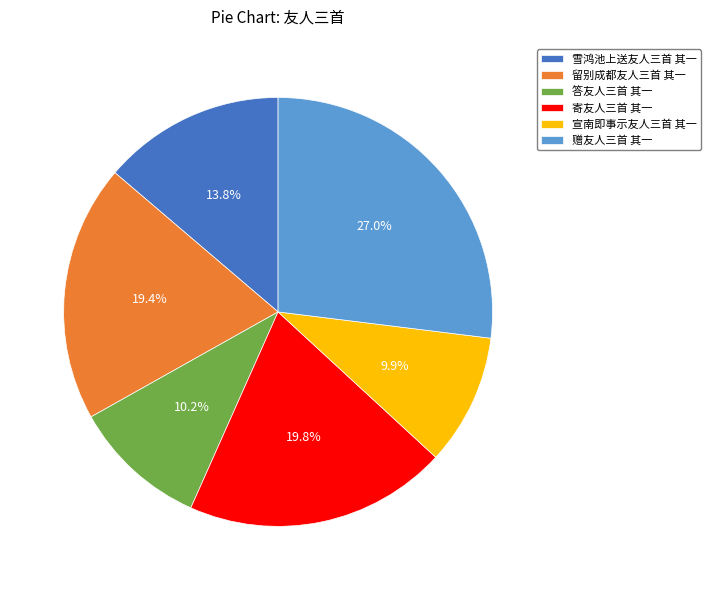

Between 留别成都友人三首 其一 and 答友人三首 其一, which is larger?

留别成都友人三首 其一